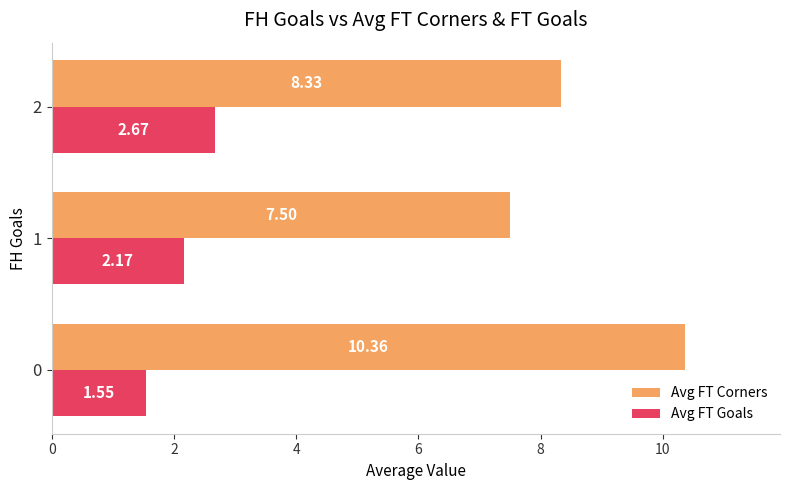

What is the difference between the Avg FT Corners values at 2 and 0?

2.0